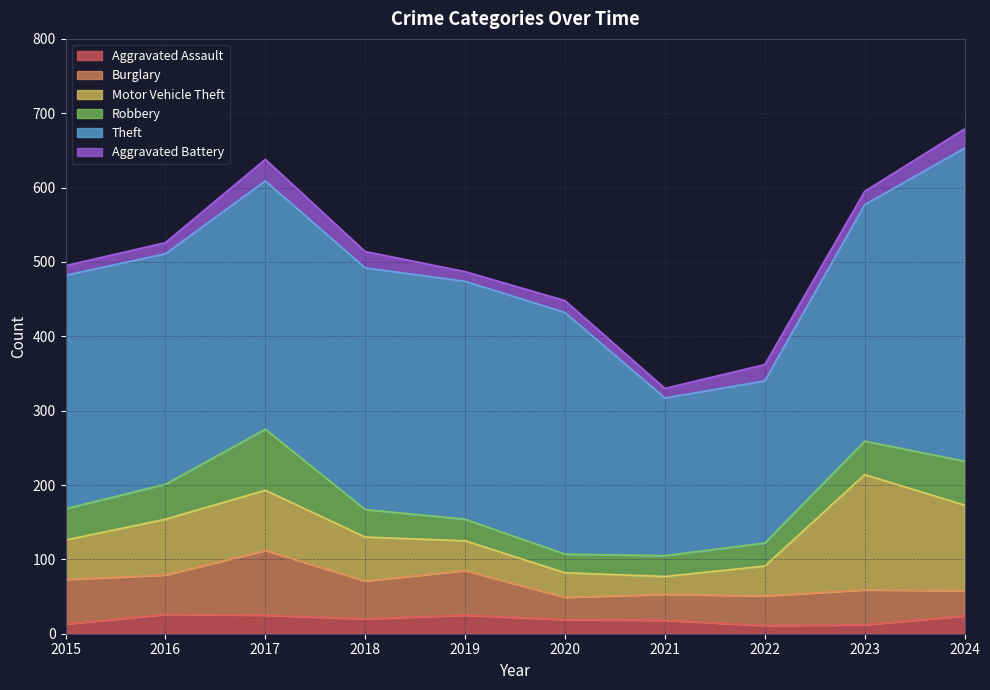

What are all the series names shown in the legend?

Aggravated Assault, Burglary, Motor Vehicle Theft, Robbery, Theft, Aggravated Battery